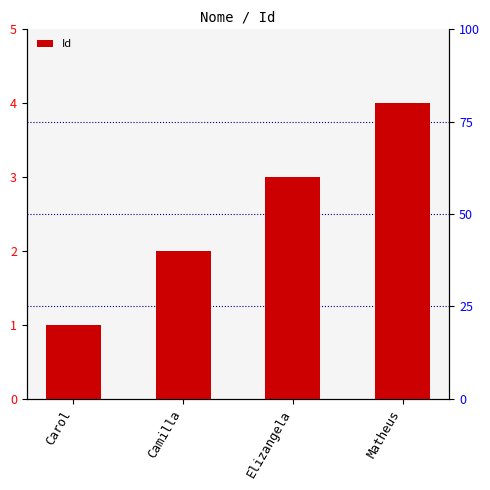

What is the difference between the maximum and minimum values?

3